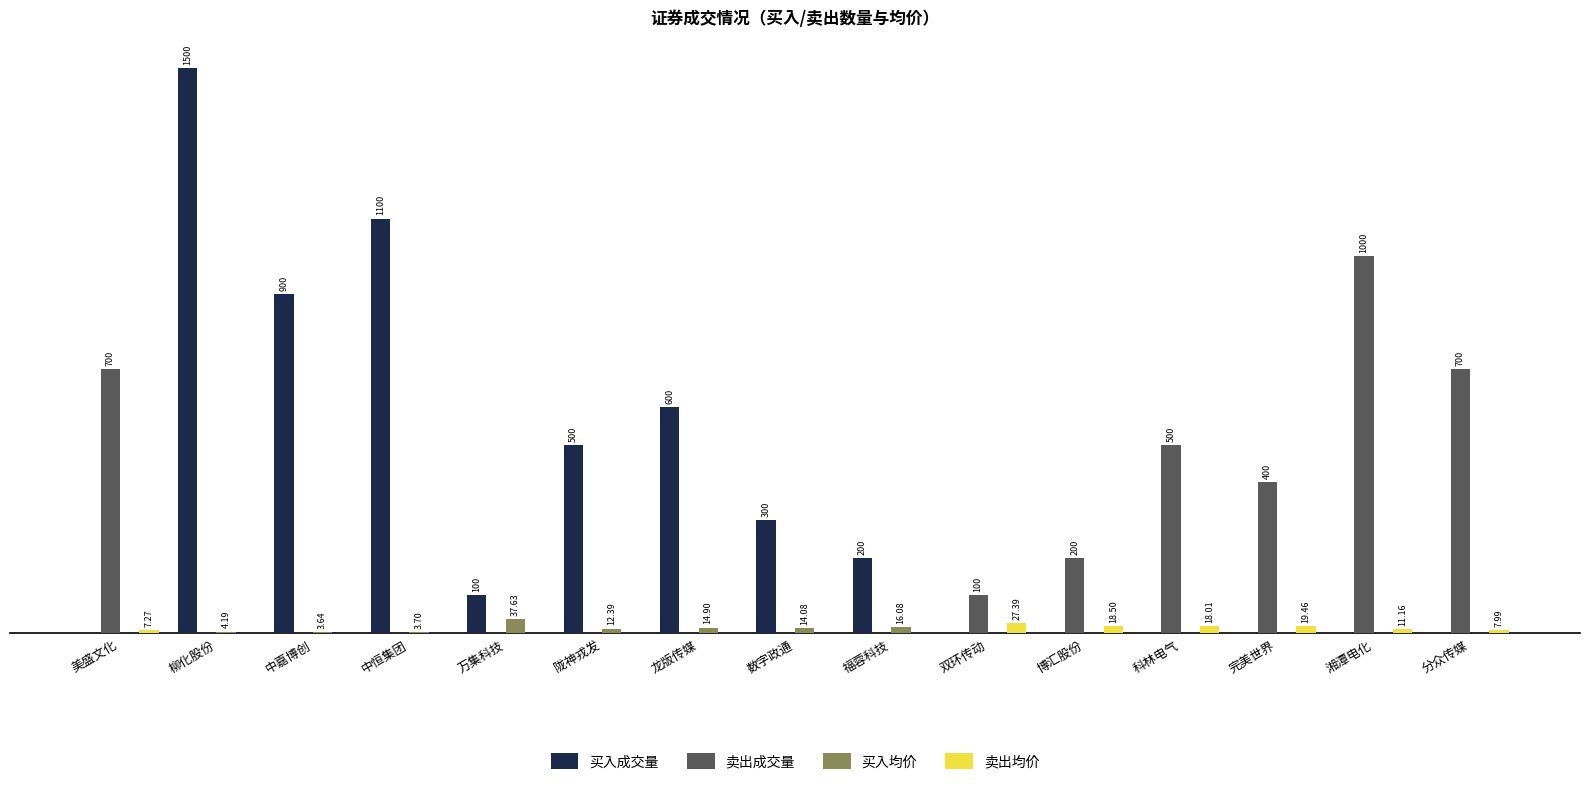

Which series has the largest total across all categories?

买入成交量